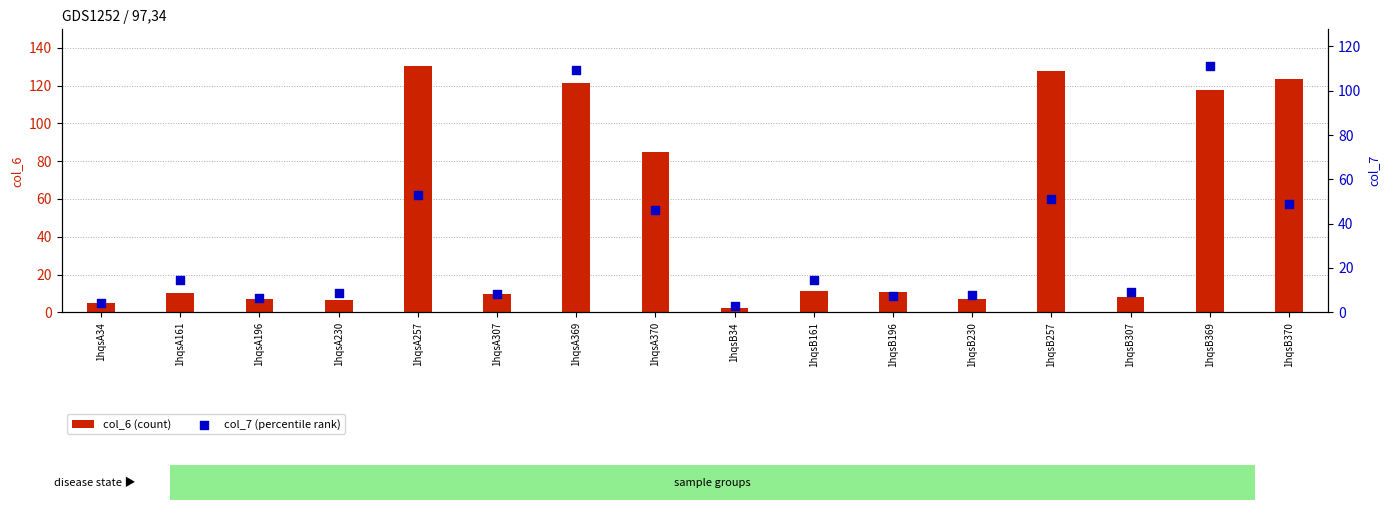

Is the value of col_6 (count) at 1hqsB161 greater than the value of col_7 (percentile rank) at 1hqsA370?

No